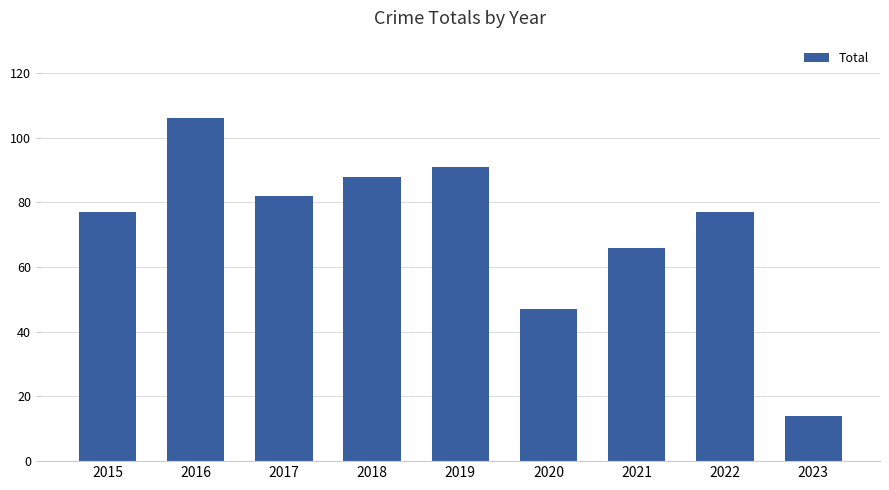

Are the bars horizontal?

No